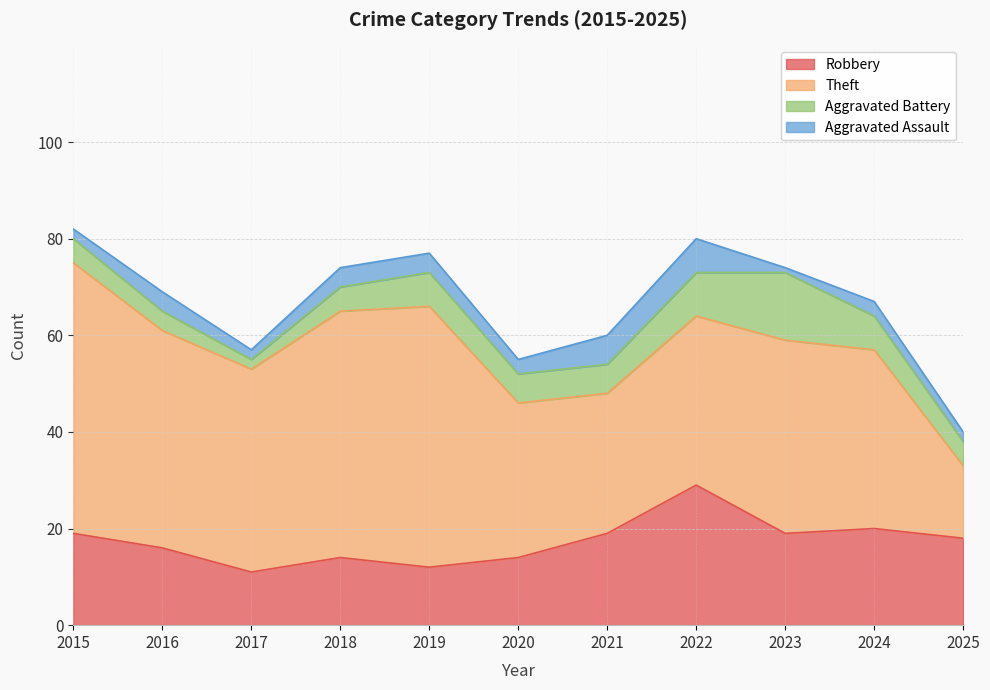

How many lines are shown in the chart?

4